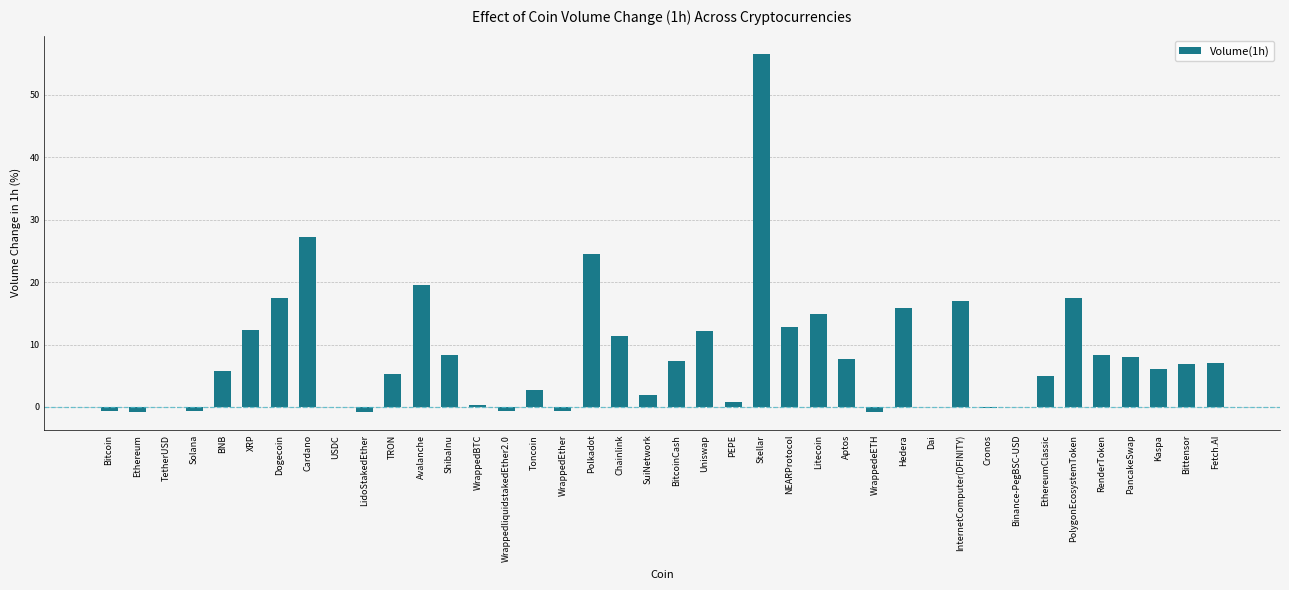

Which label corresponds to the largest value in the chart?

Stellar